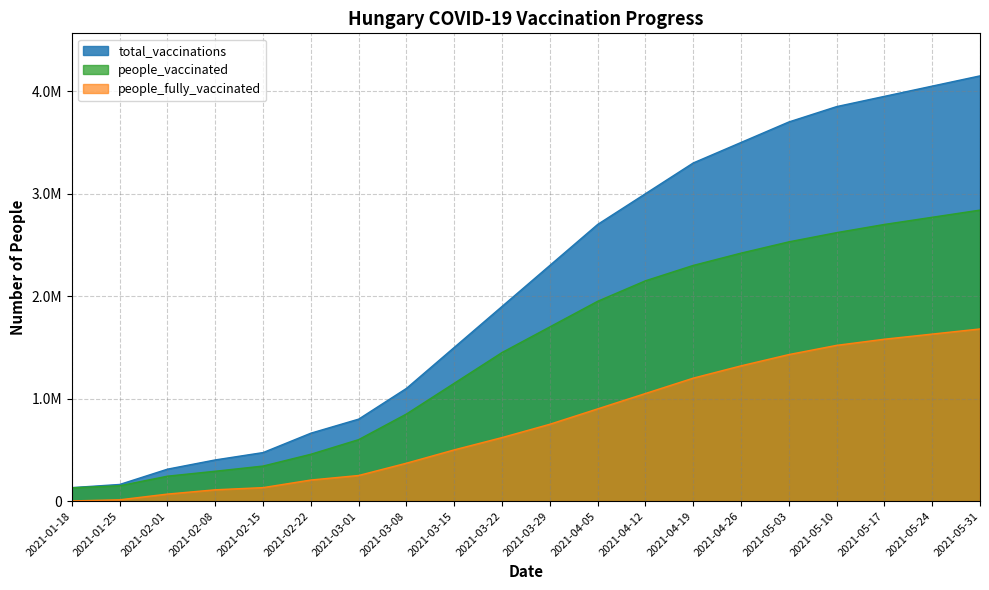

What is the sum of the total_vaccinations values at 2021-02-22 and 2021-02-15?

1136367